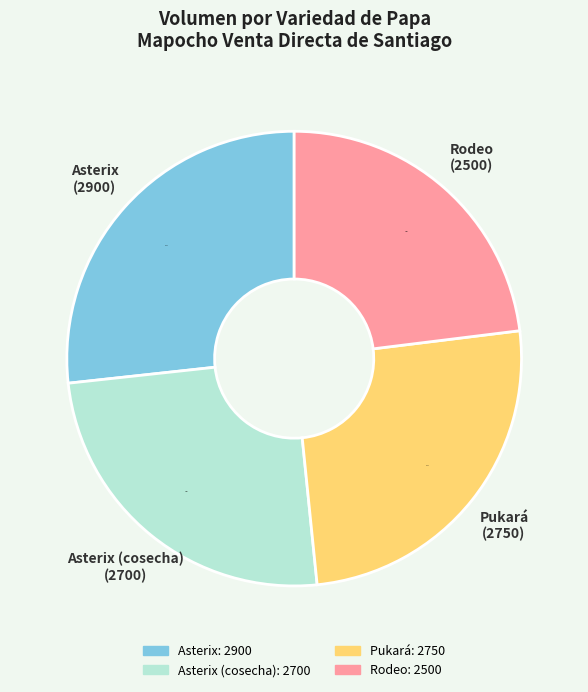

Is there any slice that represents more than half of the pie?

No